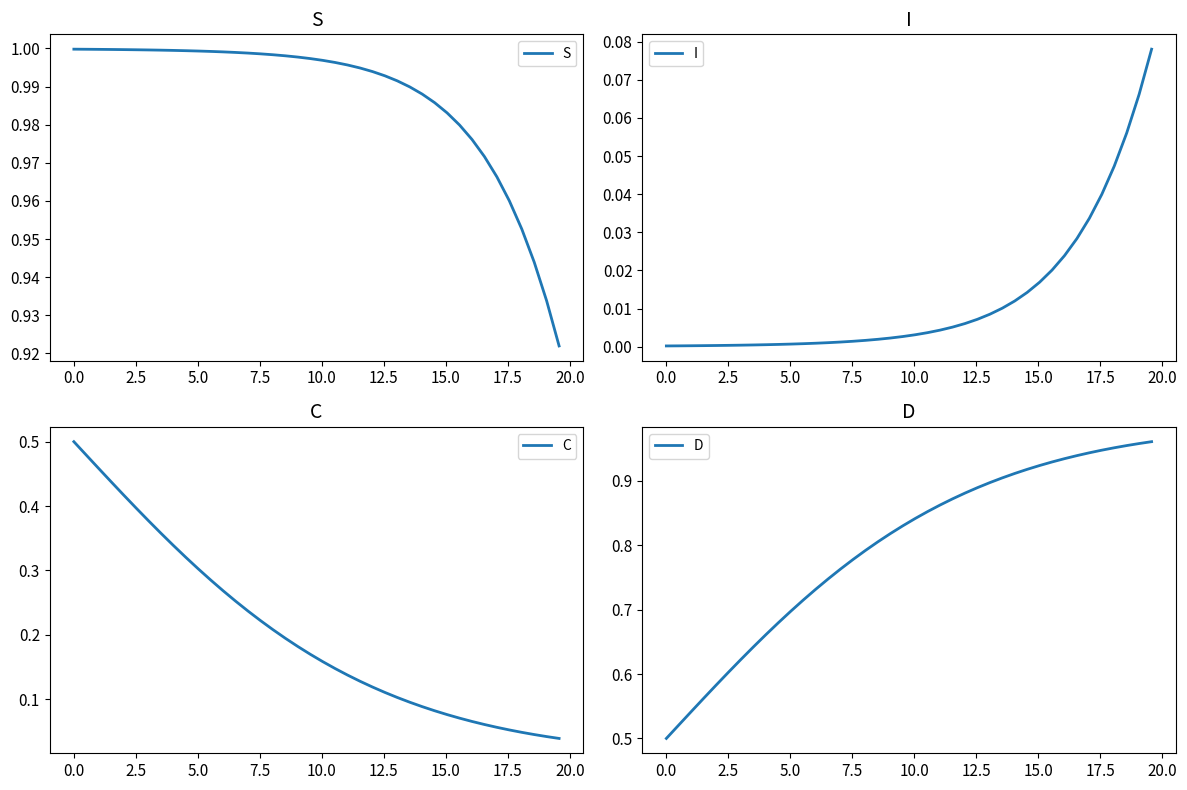

What is the difference between the maximum and minimum values in the C series?

0.5